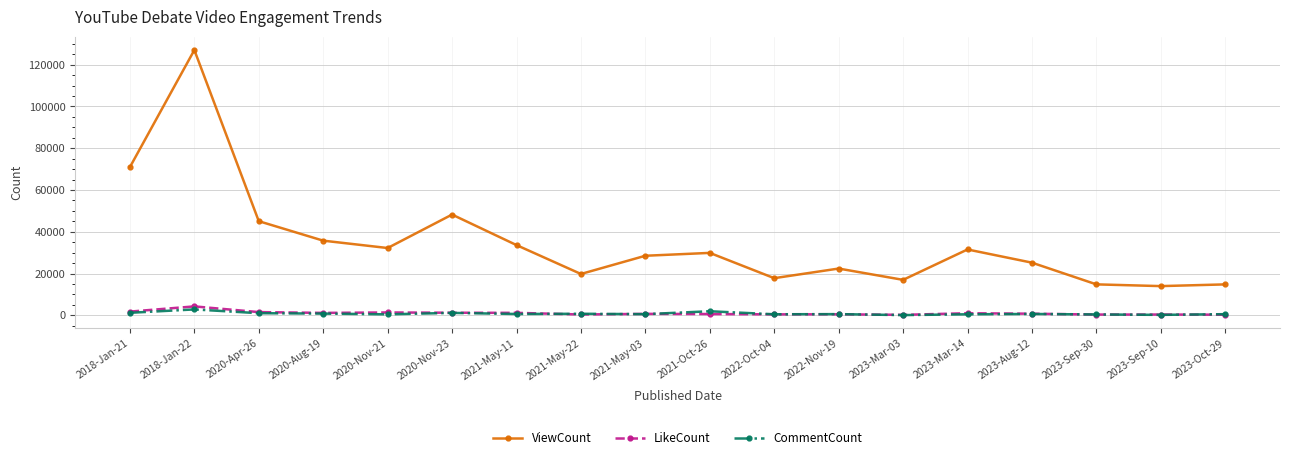

True or false: ViewCount has more than 0 points higher than both neighbors.

True